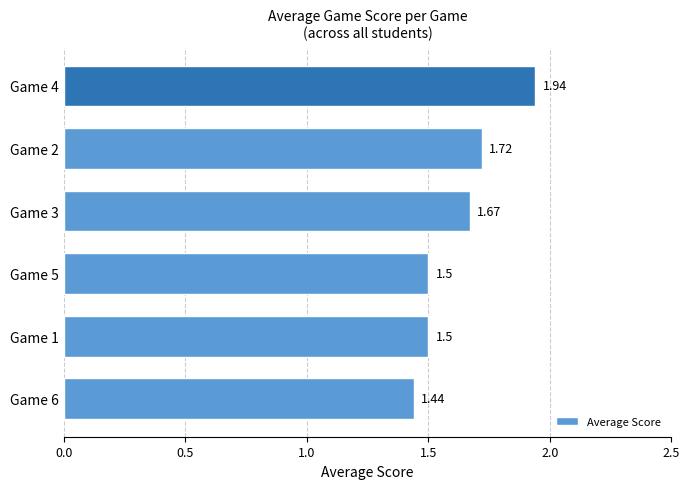

What is the ratio of the value at Game 5 to the value at Game 2?

0.9